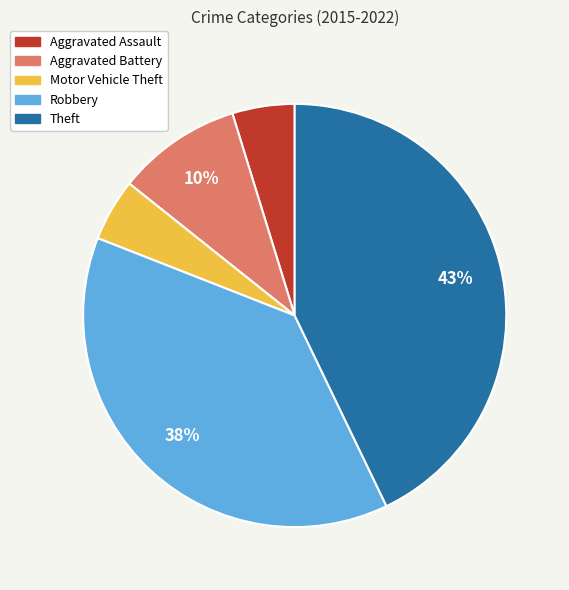

The Theft slice represents 43% of the pie. True or false?

True